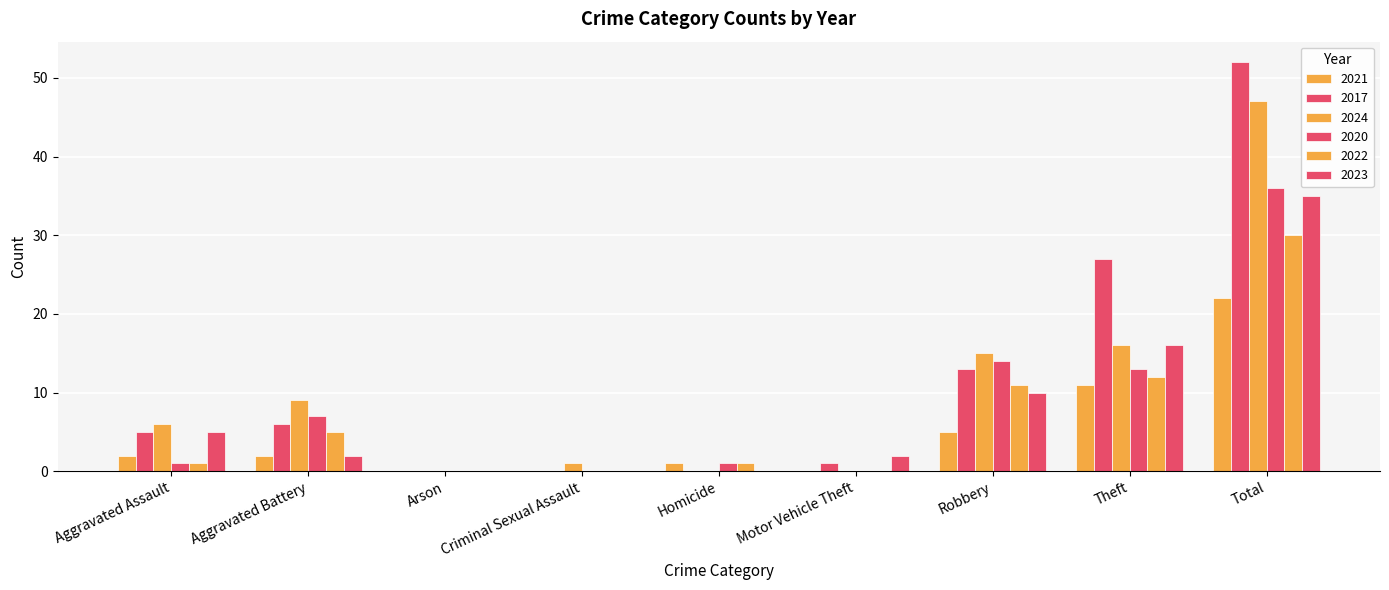

Which category has the highest value across all series?

Total